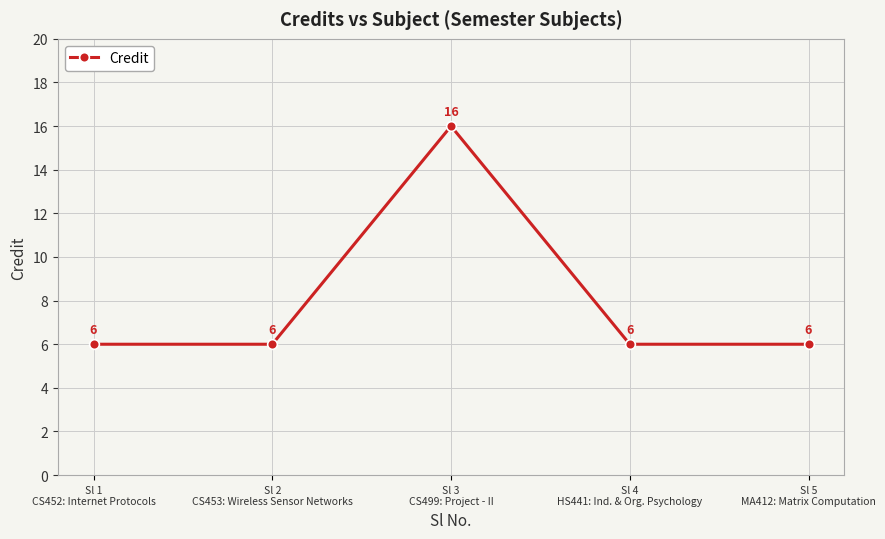

True or false: the data has more than 1 interior local peaks.

False